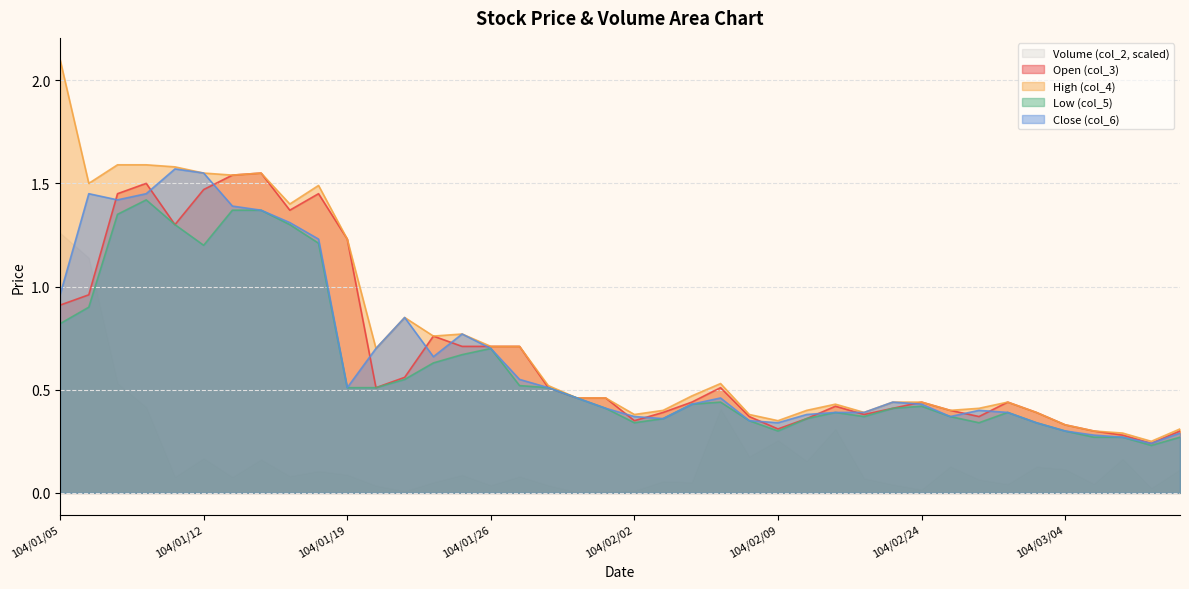

What is the label of the 25th point from the right?

104/01/26